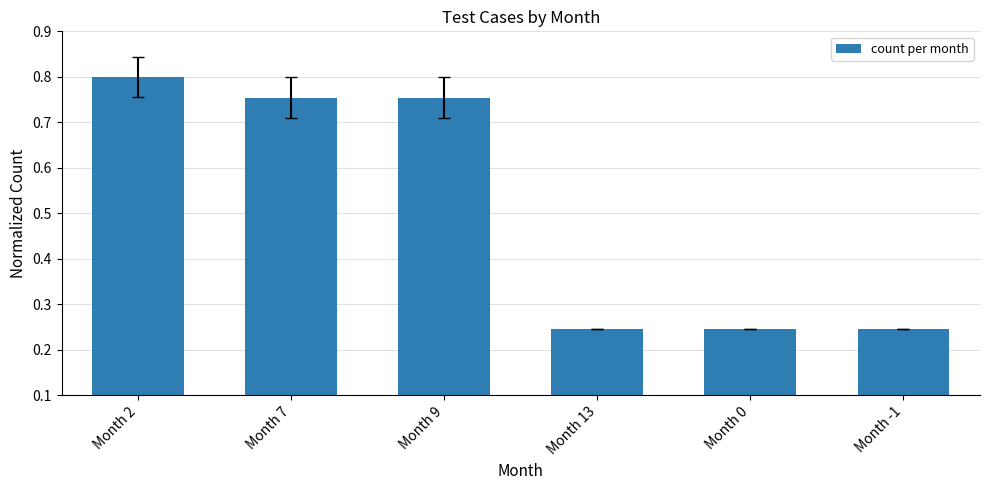

What is the label of the 6th bar from the left?

Month -1